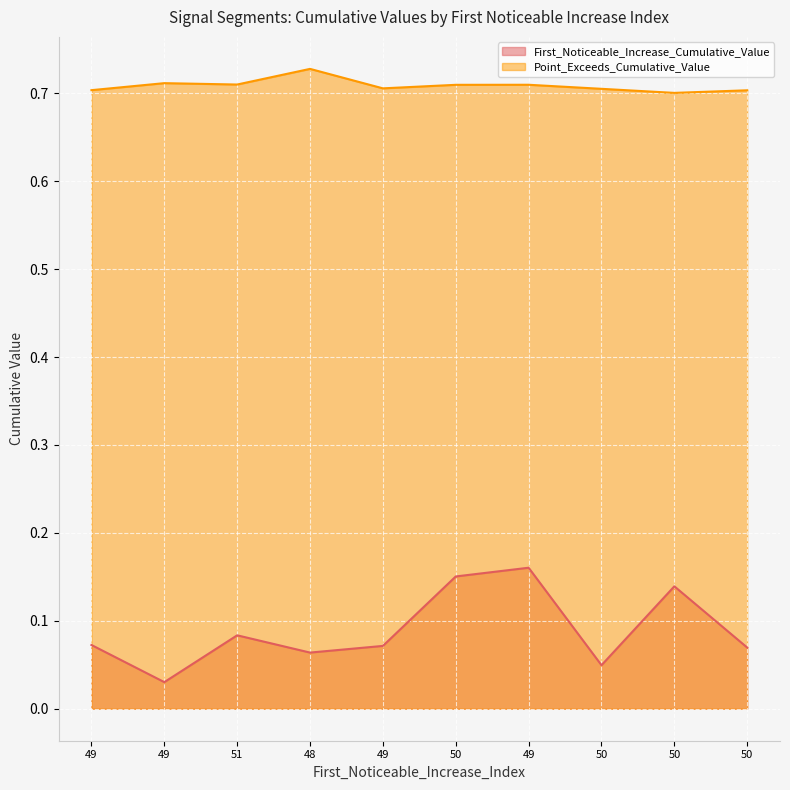

Rank the series by their average value, from lowest to highest.

First_Noticeable_Increase_Cumulative_Value, Point_Exceeds_Cumulative_Value